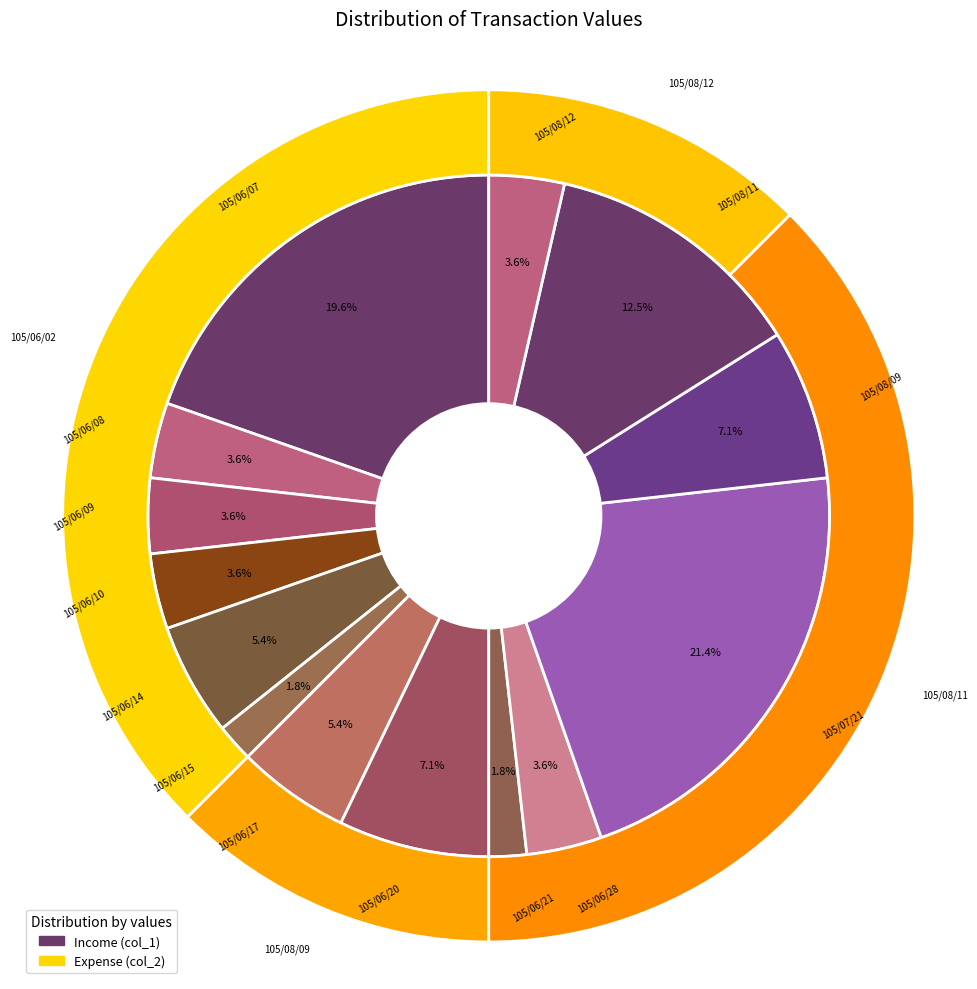

To the nearest percent, what portion does 4 represent?

4%